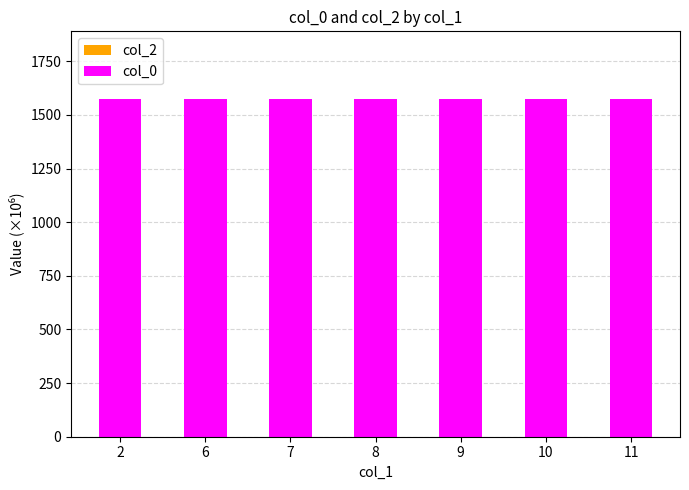

Are the bars horizontal?

No